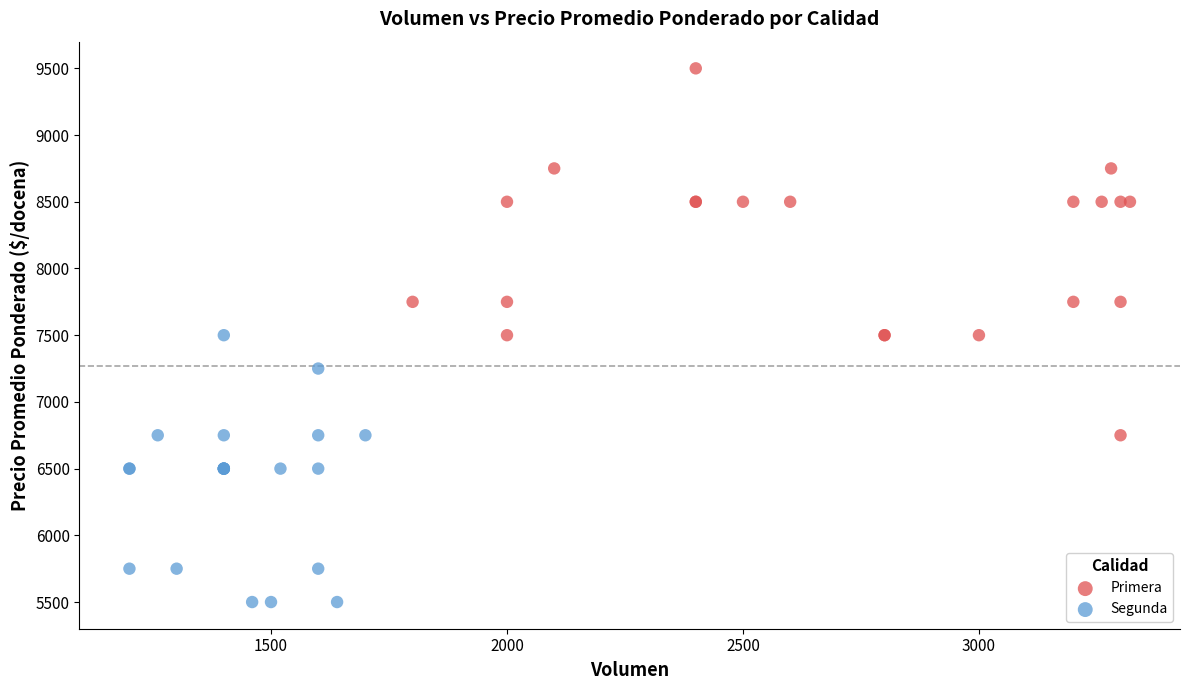

Which series contains the lowest Y value?

Segunda